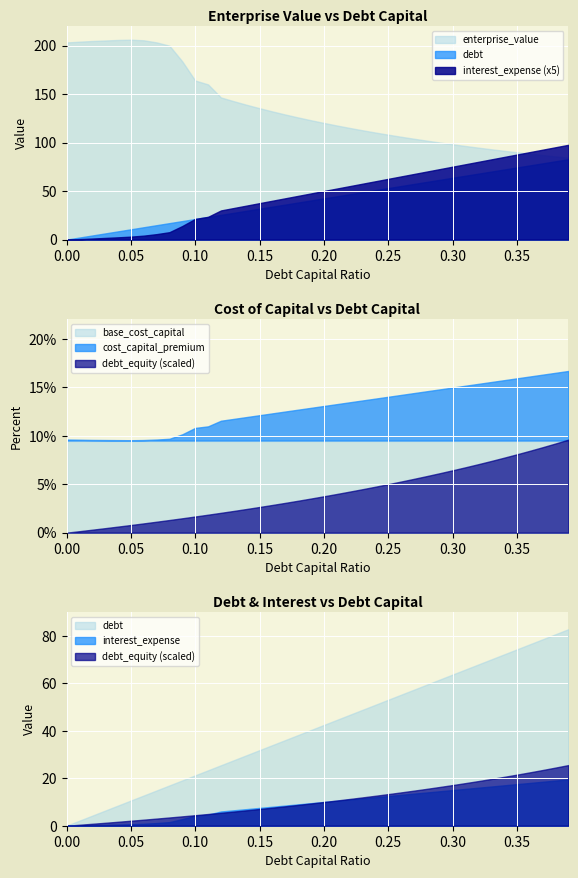

Is the value of debt_capital at 0.06 greater than the value of cost_capital at 0.11?

No